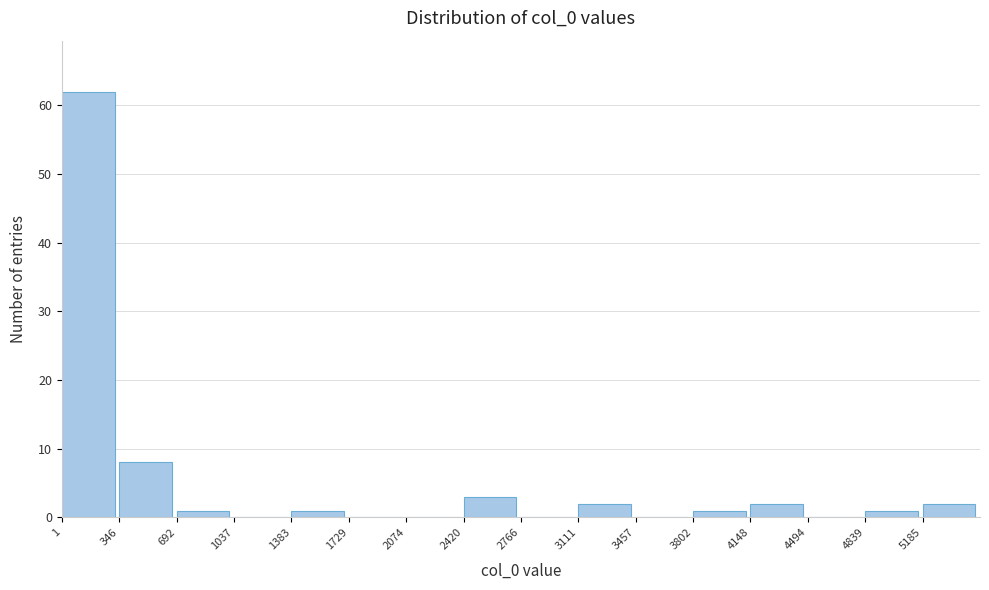

What is the height of the bar covering 1400 to 1750 on the x-axis? Neither the bar edges nor the heights are printed on the chart, so give them approximately, as read against the axes.

1